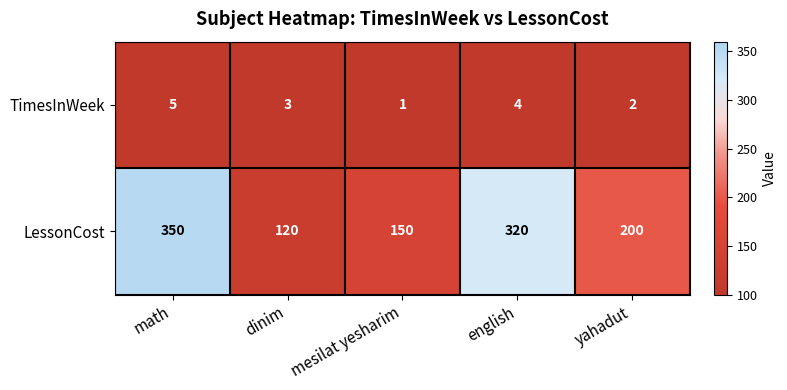

True or false: LessonCost has a value of 320 at english.

True